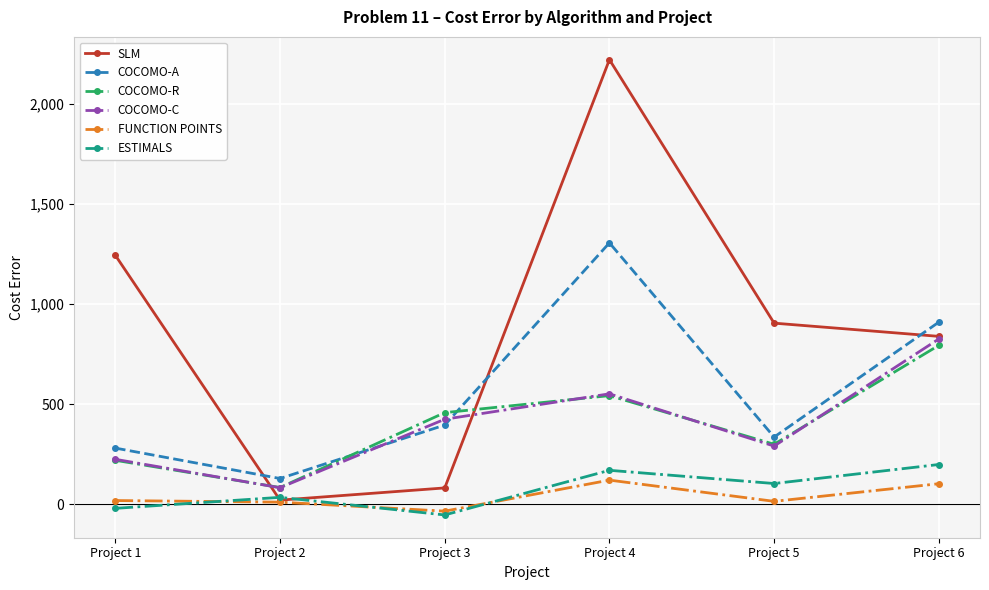

What is the total value across all series at Project 4?

4913